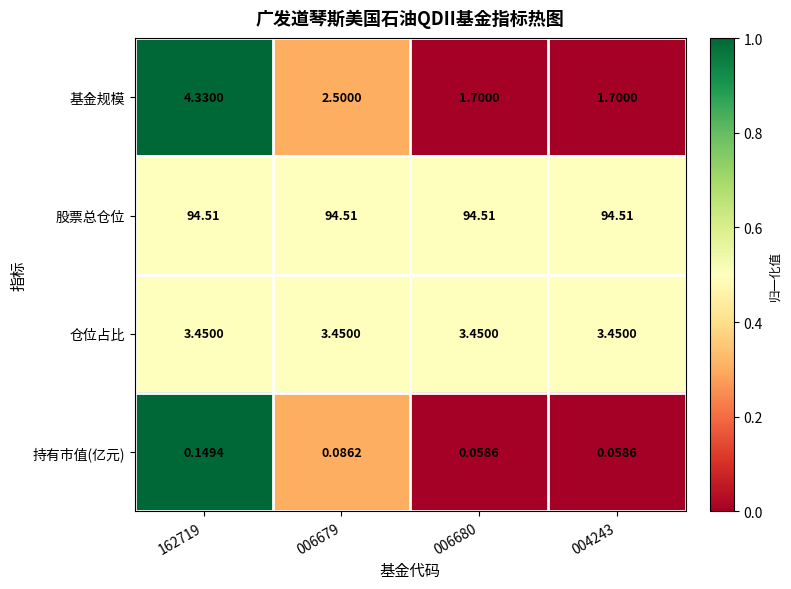

Is the value of 持有市值(亿元) at 162719 greater than the value of 仓位占比 at 006680?

No